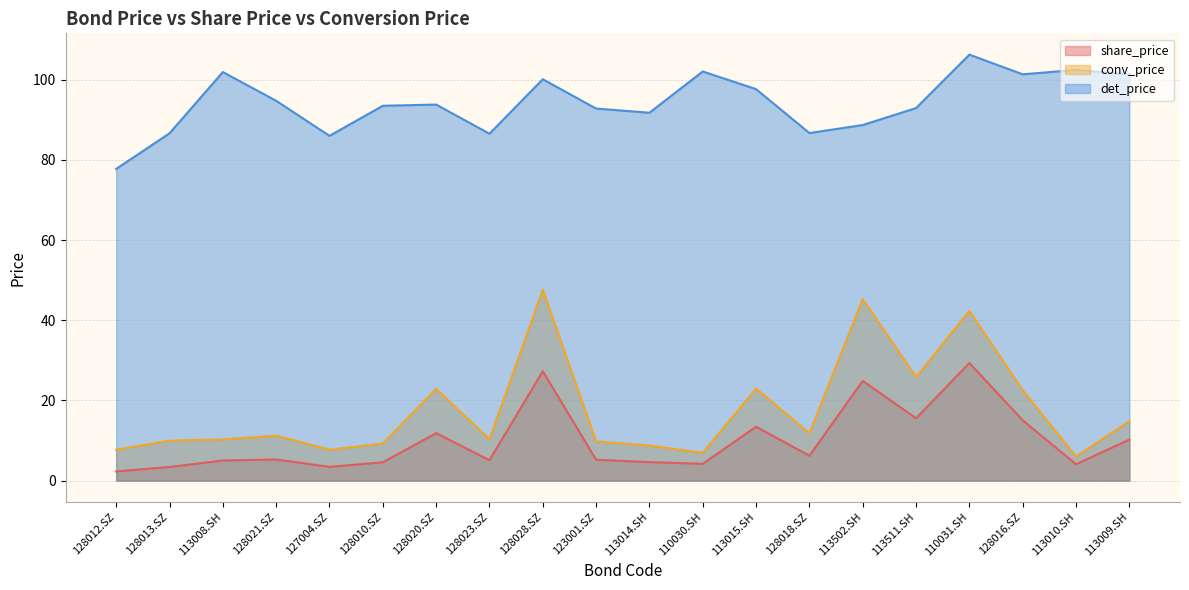

What is the sum of the det_price values at 113008.SH and 128023.SZ?

188.4